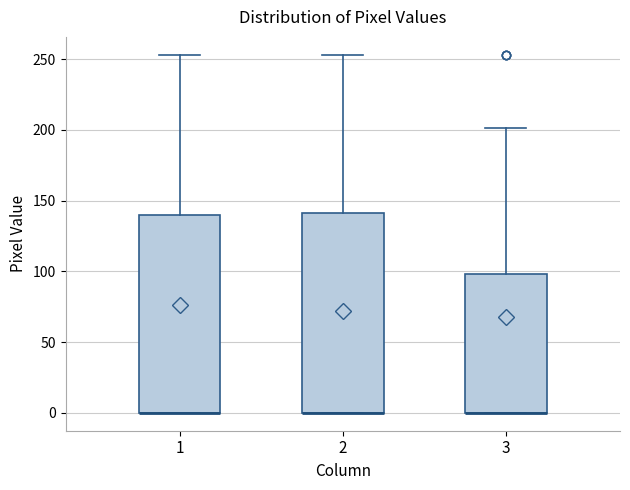

Reading left to right, read every box against the y-axis: the position of its median line, the range the box covers, and the ends of its whiskers. The values are not printed on the chart, so give them approximately, as read against the axis.

1: median 0 (drawn on the box's lower edge), box 0 to 140, whiskers 0 to 255
2: median 0 (drawn on the box's lower edge), box 0 to 140, whiskers 0 to 255
3: median 0 (drawn on the box's lower edge), box 0 to 100, whiskers 0 to 200